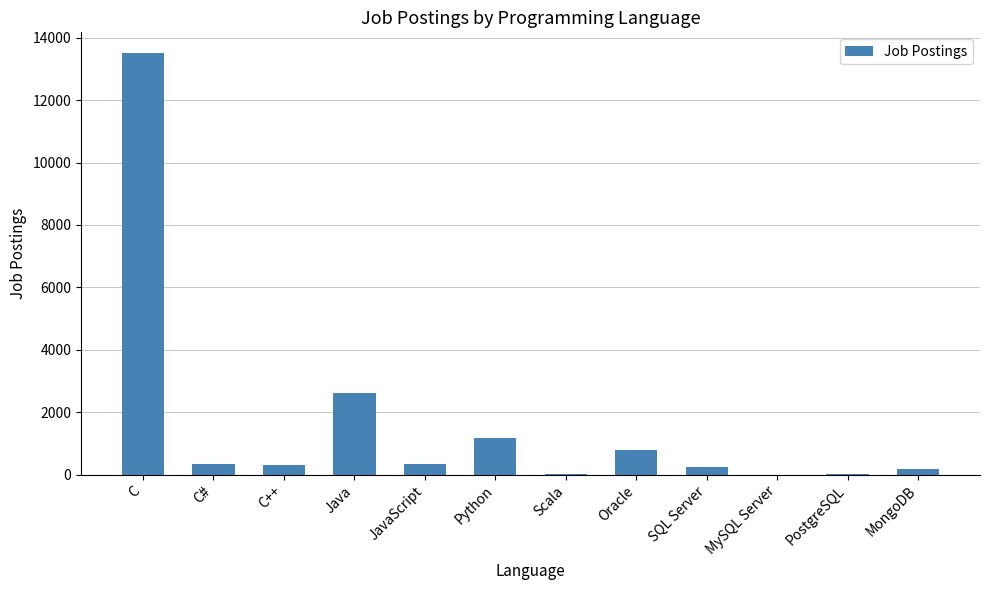

The value at Python is 1173. True or false?

True